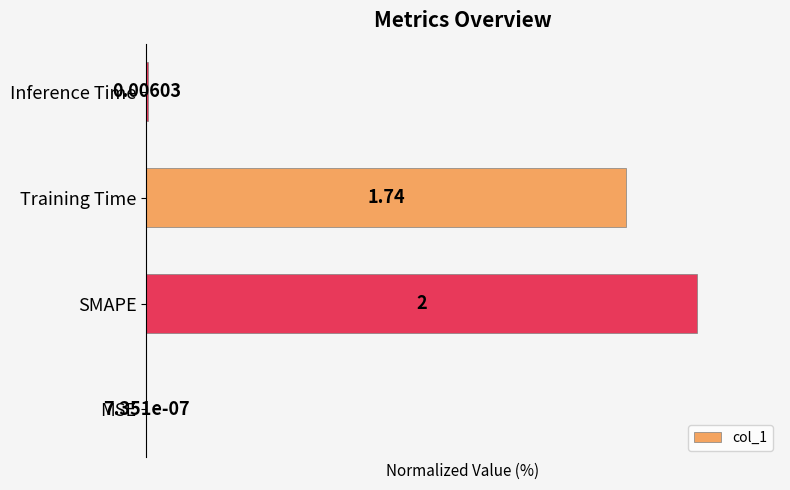

At which category does the chart reach its peak across all series?

SMAPE